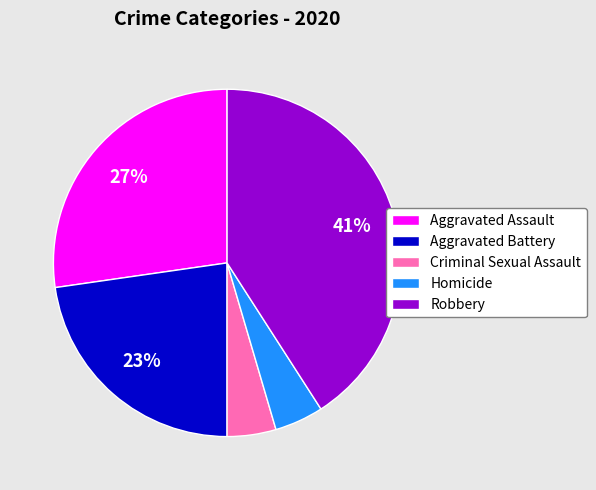

What percentage is the Criminal Sexual Assault slice, to the nearest percent?

5%